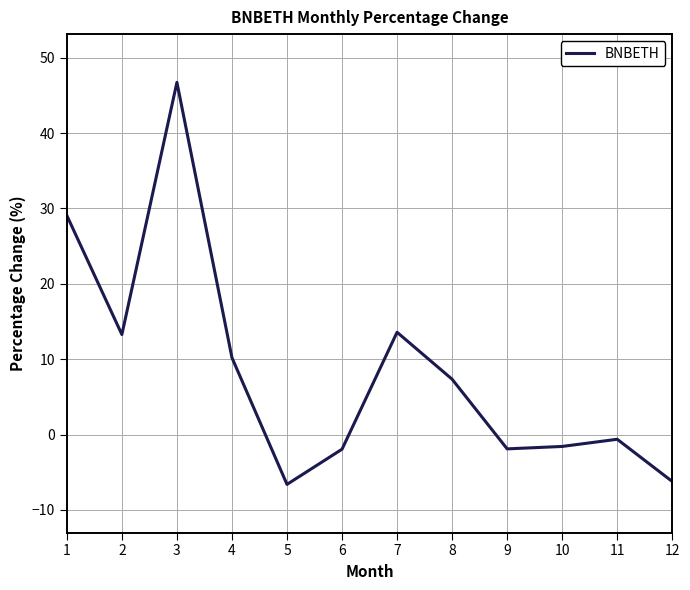

How many values are below 7?

6